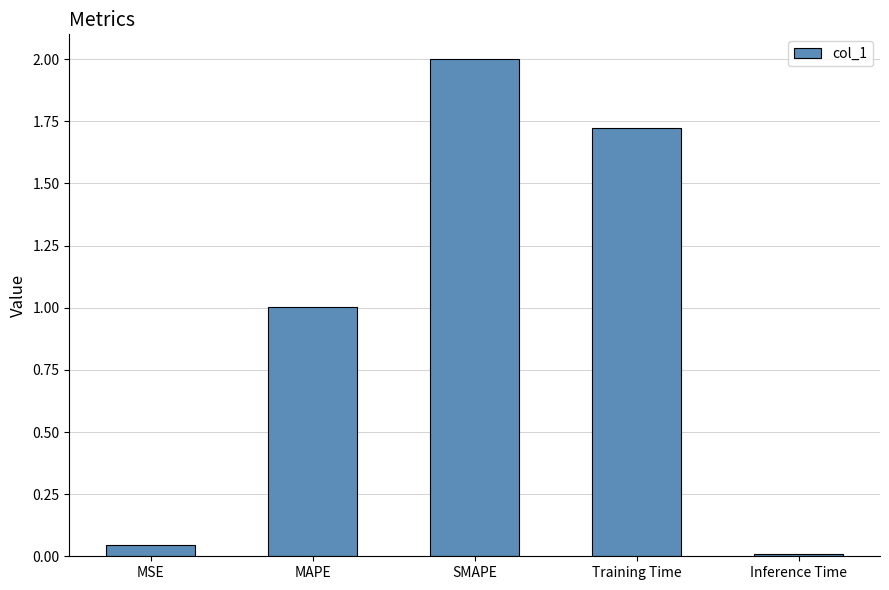

What is the difference between the values at MSE and MAPE?

1.0